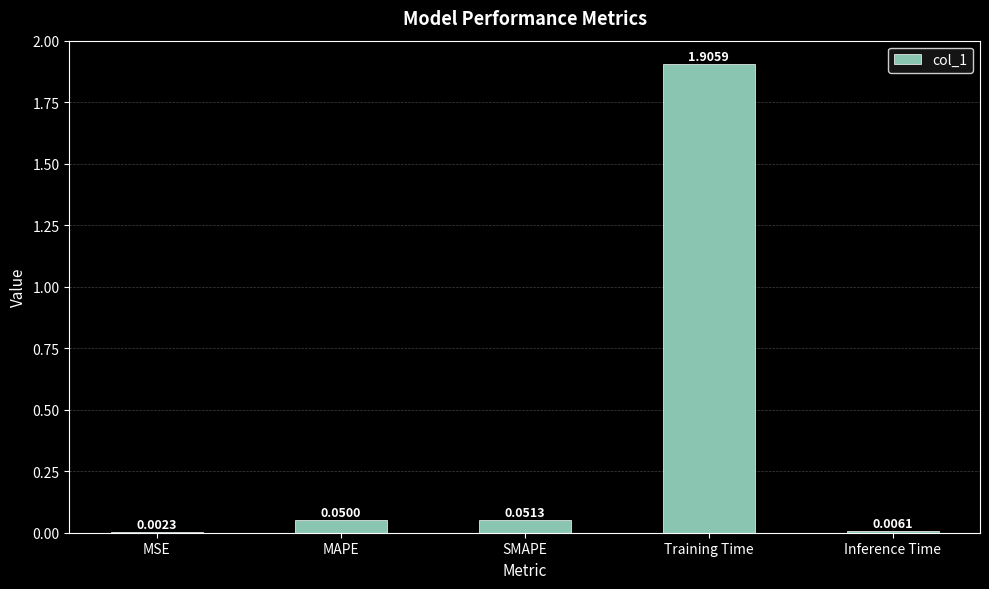

What is the sum of all values?

2.0